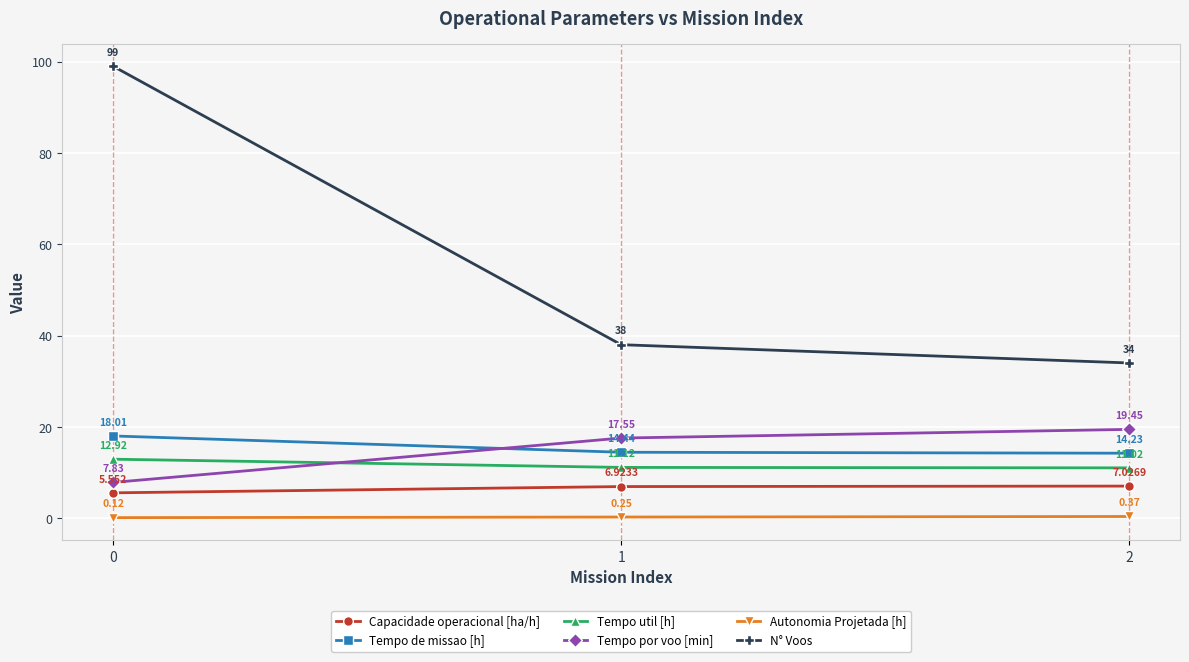

What is the average value of the Tempo por voo [min] series?

14.9